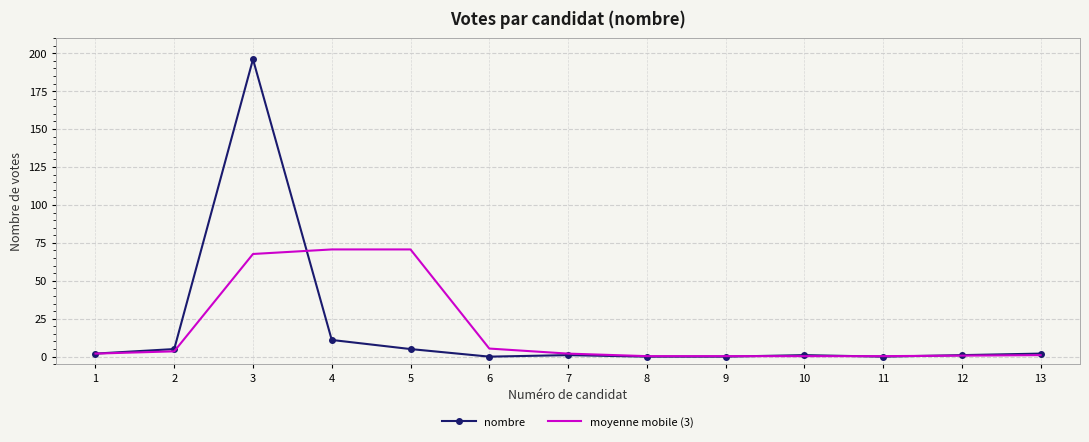

Is the value of nombre at 9 greater than the value of moyenne mobile (3) at 5?

No